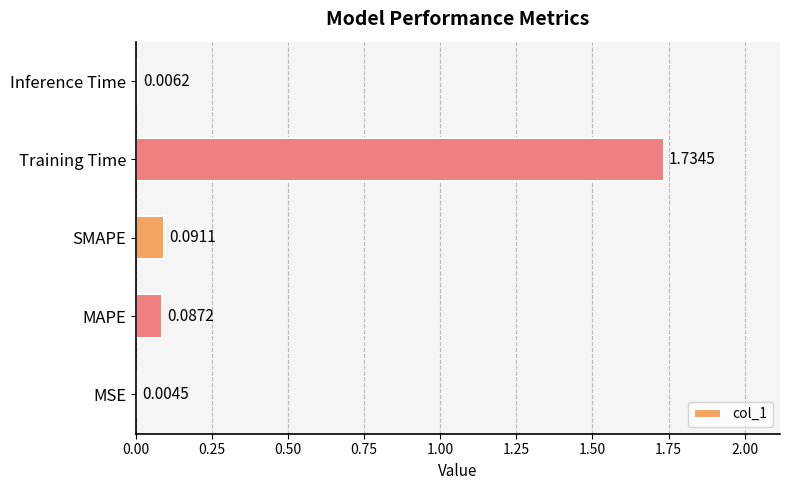

Between SMAPE and Training Time, which is larger?

Training Time